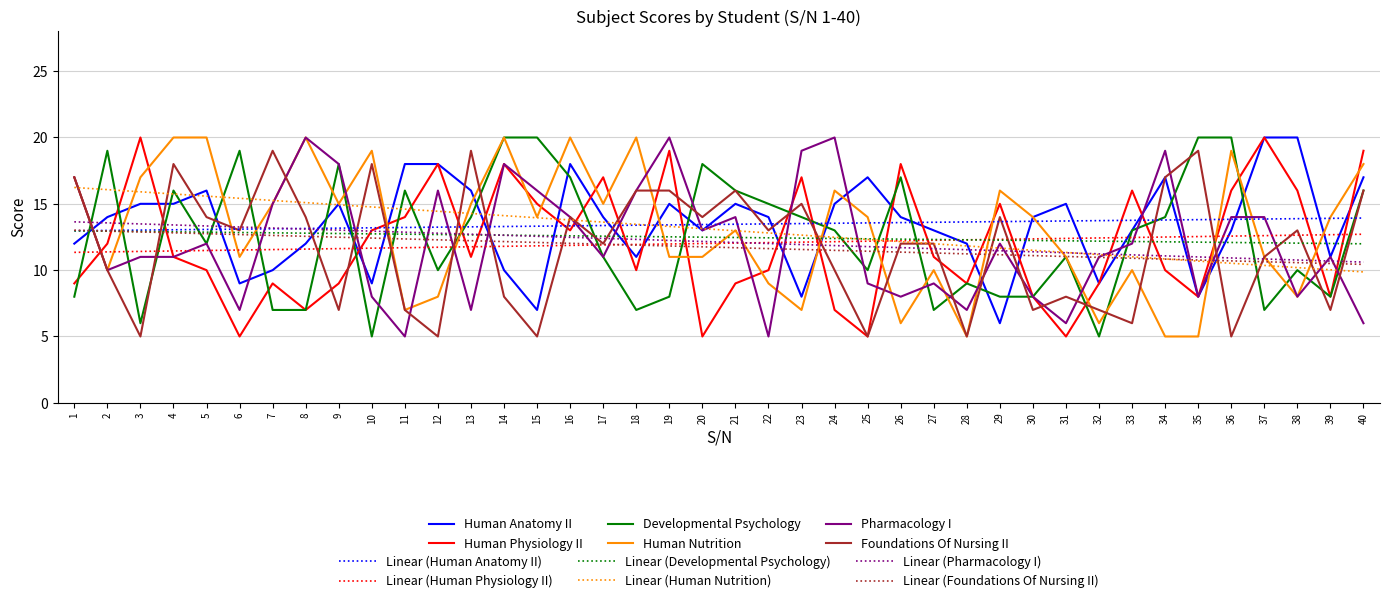

What is the maximum value shown in the chart?

20.0